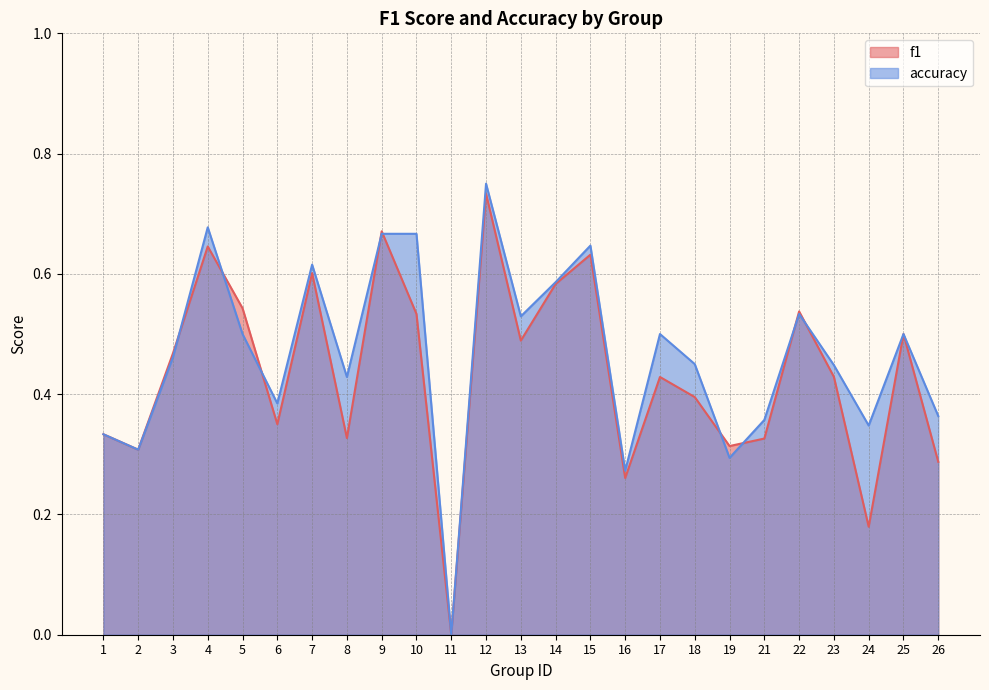

List the labels in order of accuracy value, largest first.

12, 4, 9, 10, 15, 7, 14, 22, 13, 5, 17, 25, 3, 18, 23, 8, 6, 26, 21, 24, 1, 2, 19, 16, 11